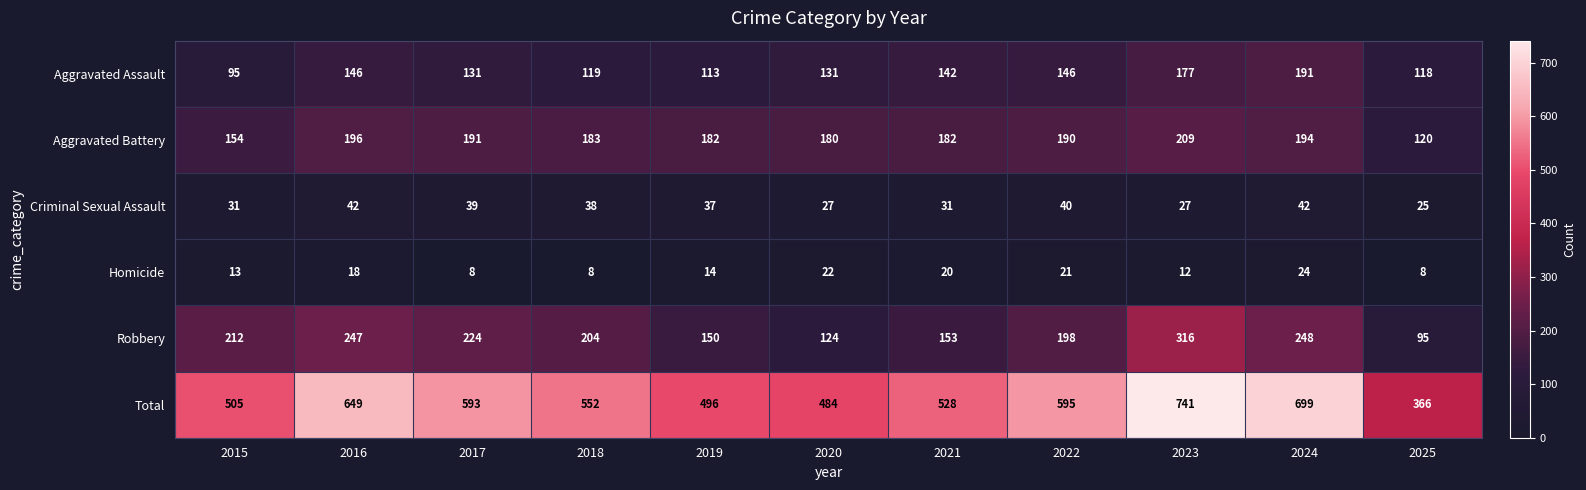

What is the difference between the Total values at 2021 and 2023?

213